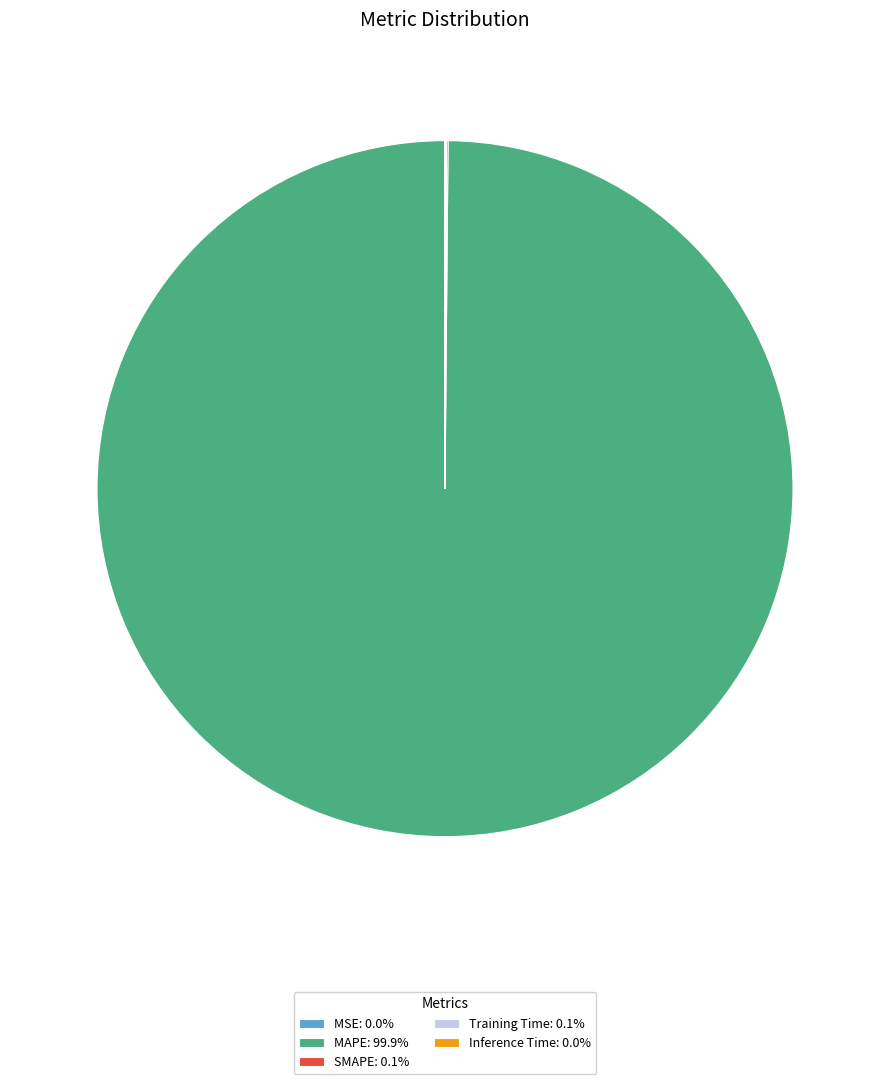

Does MAPE: 99.9% represent more than half of the total?

Yes